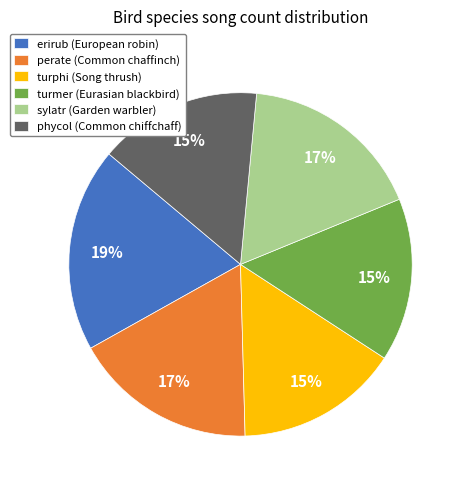

True or false: phycol (Common chiffchaff) accounts for 15% of the total.

True